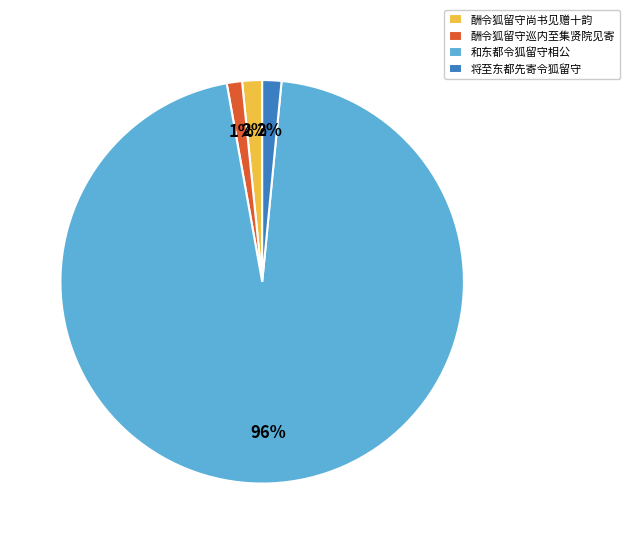

Which category has the biggest portion of the pie?

和东都令狐留守相公